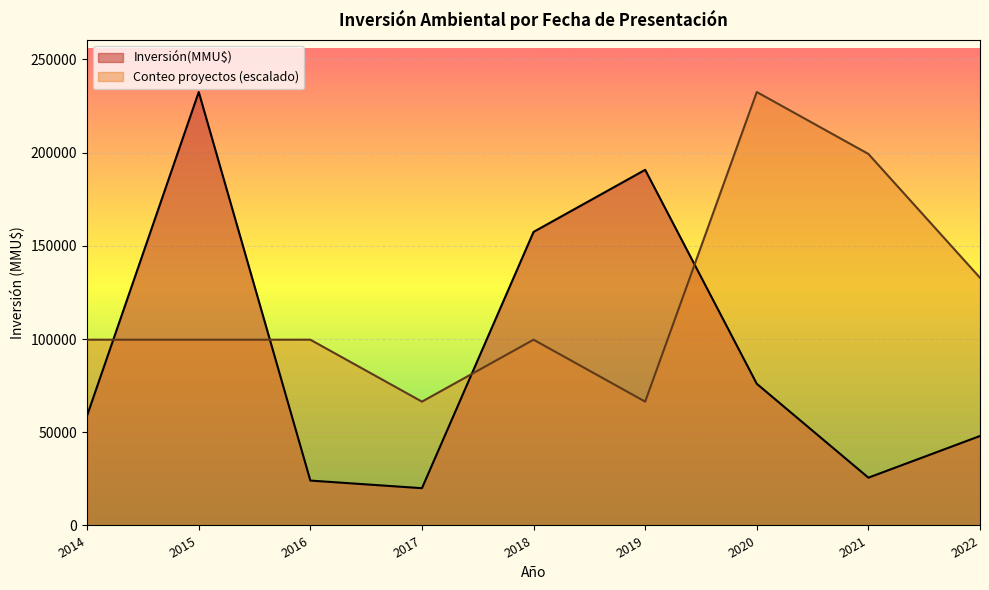

True or false: Inversión(MMU$) has more than 0 points higher than both neighbors.

True